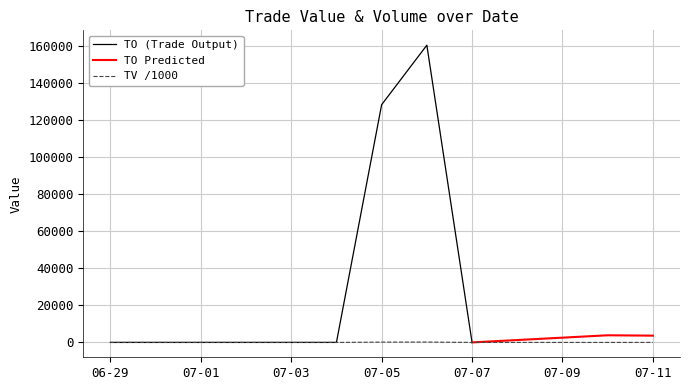

The value at 2017-07-10 is 8. True or false?

False